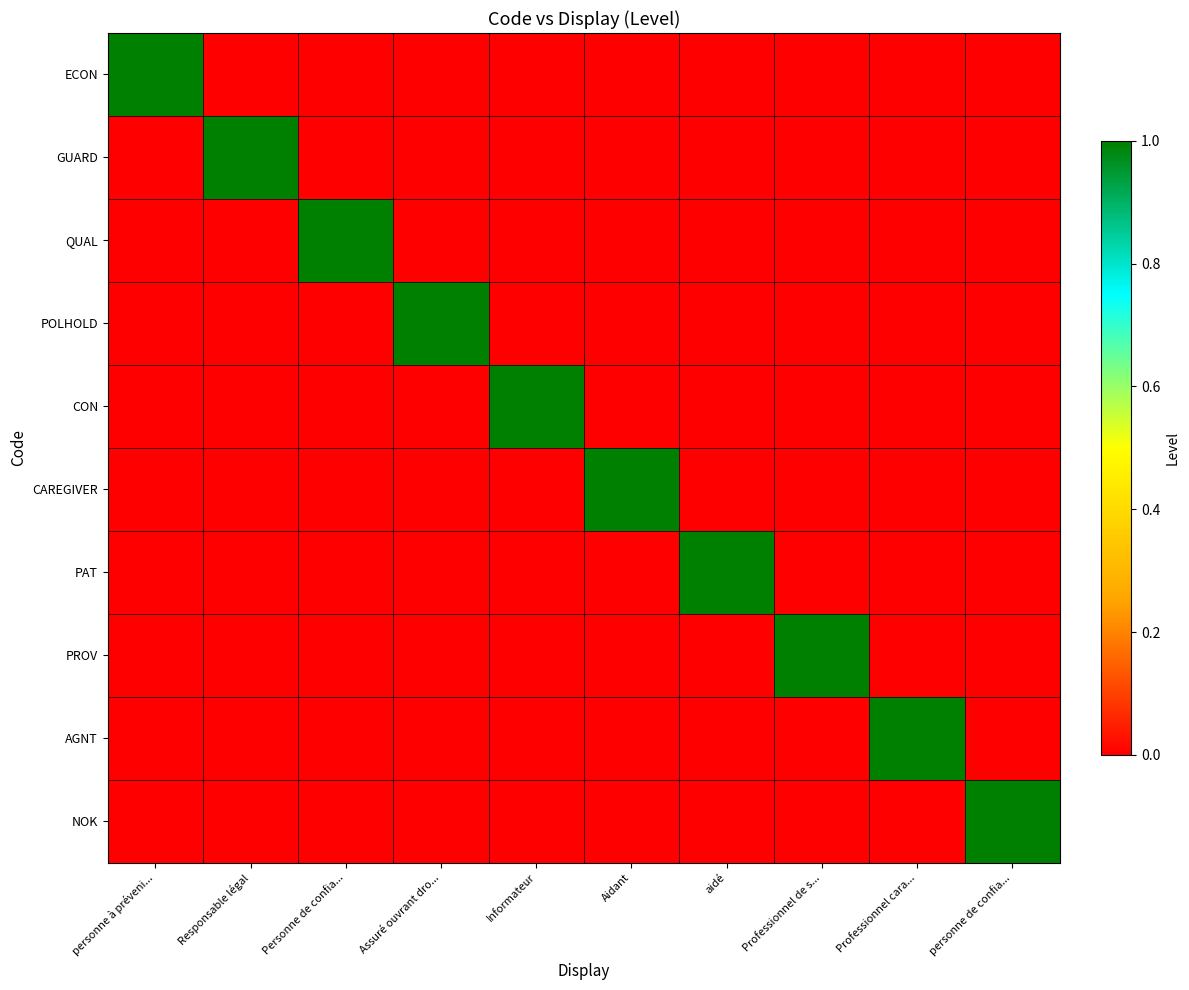

Which series has the largest range (max minus min)?

ECON